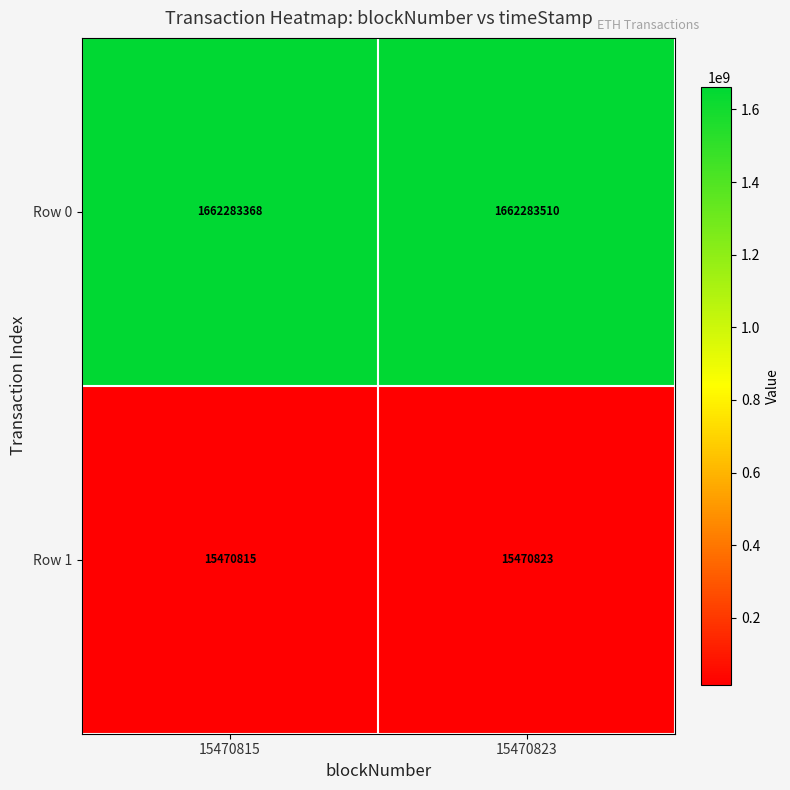

Which series changed the most between 15470815 and 15470823?

Row 0